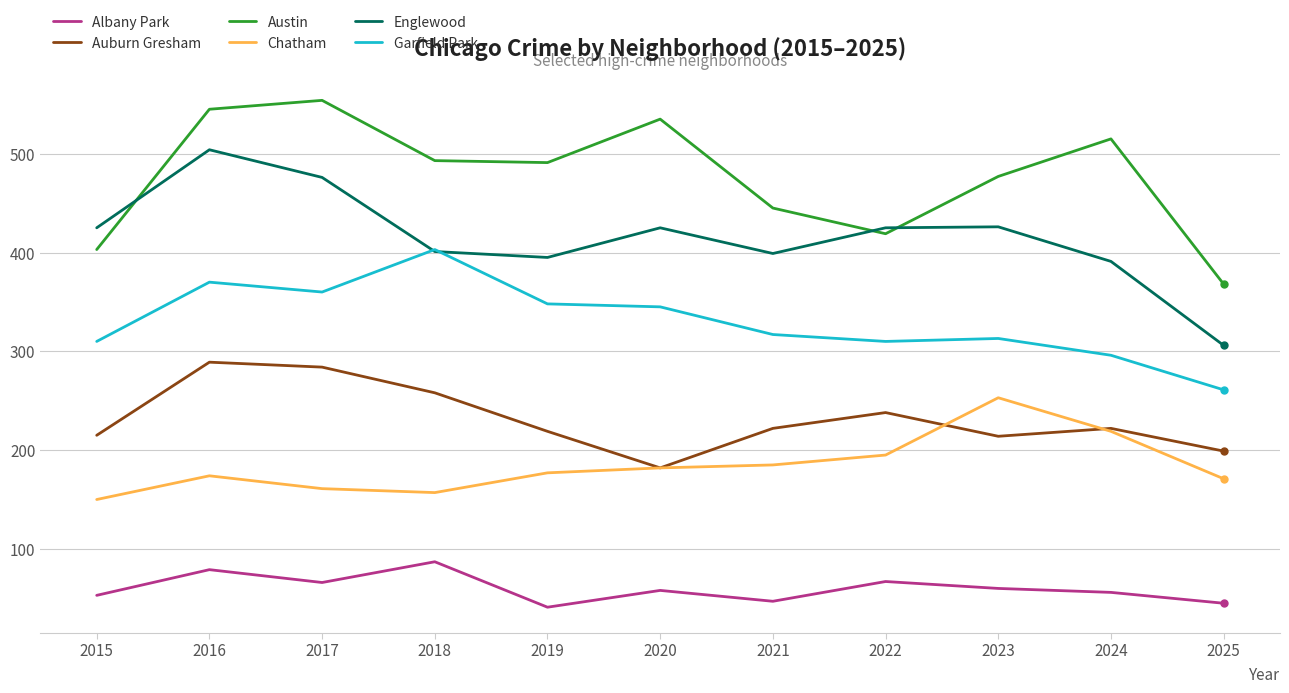

The Garfield Park series shows 119 at 2024. True or false?

False